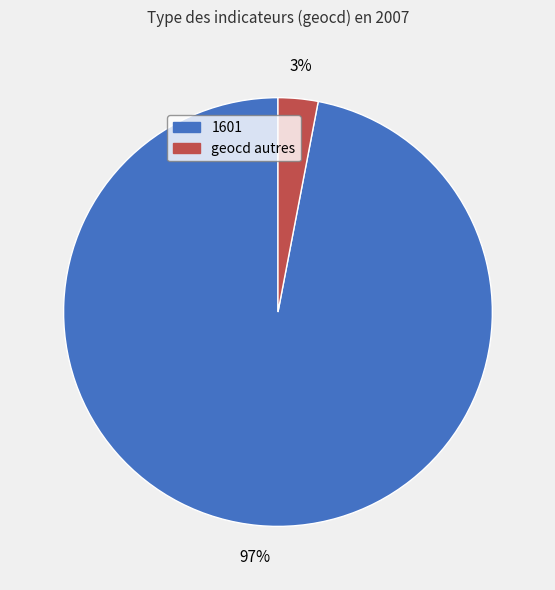

To the nearest percent, what is the average slice percentage?

50%